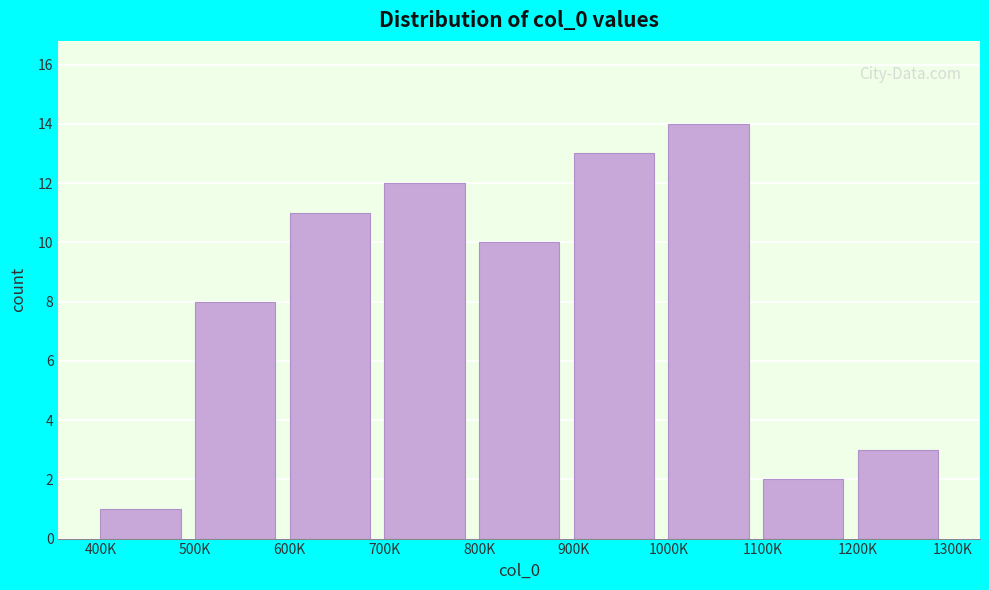

Reading left to right, extract all data points from this chart.

400K=1	500K=8	600K=11	700K=12	800K=10	900K=13	1000K=14	1100K=2	1200K=3